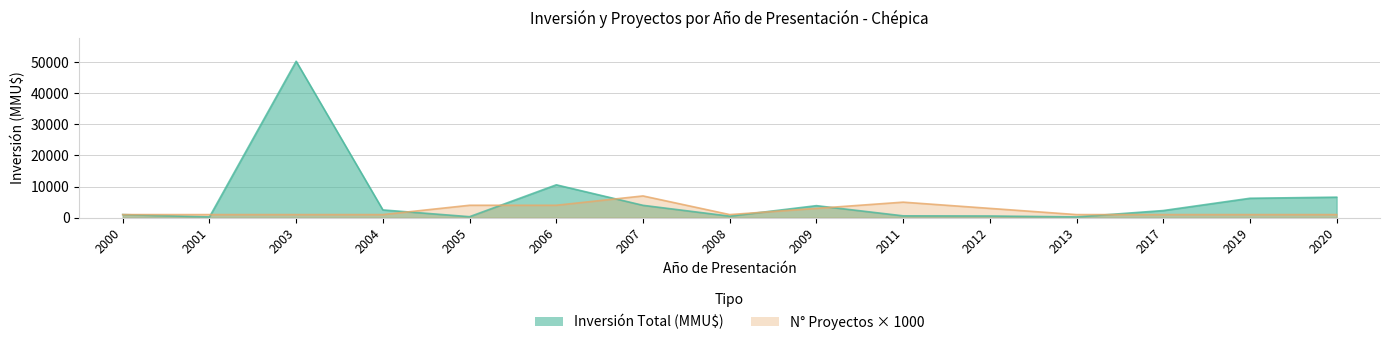

Is the value of Número de Proyectos at 2005 greater than the value of Inversión Total (MMU$) at 2005?

Yes